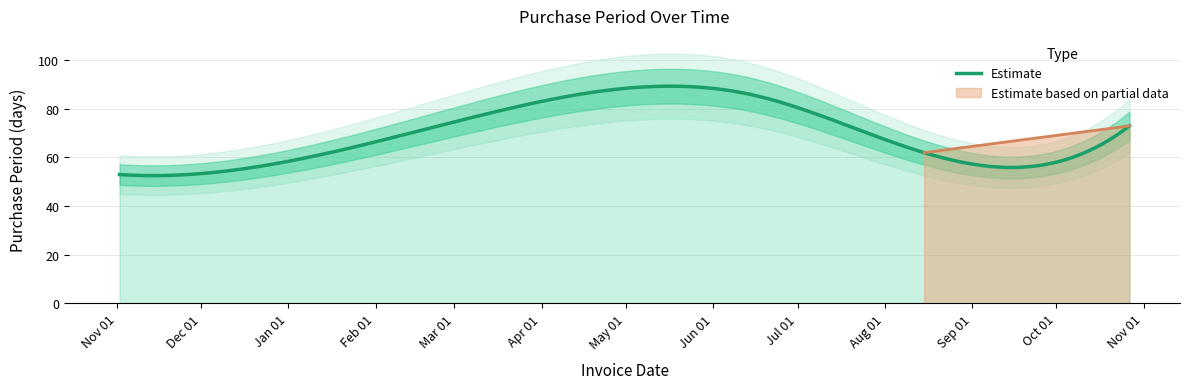

What value does the data have at 2016-11-02, to the nearest 10?

50